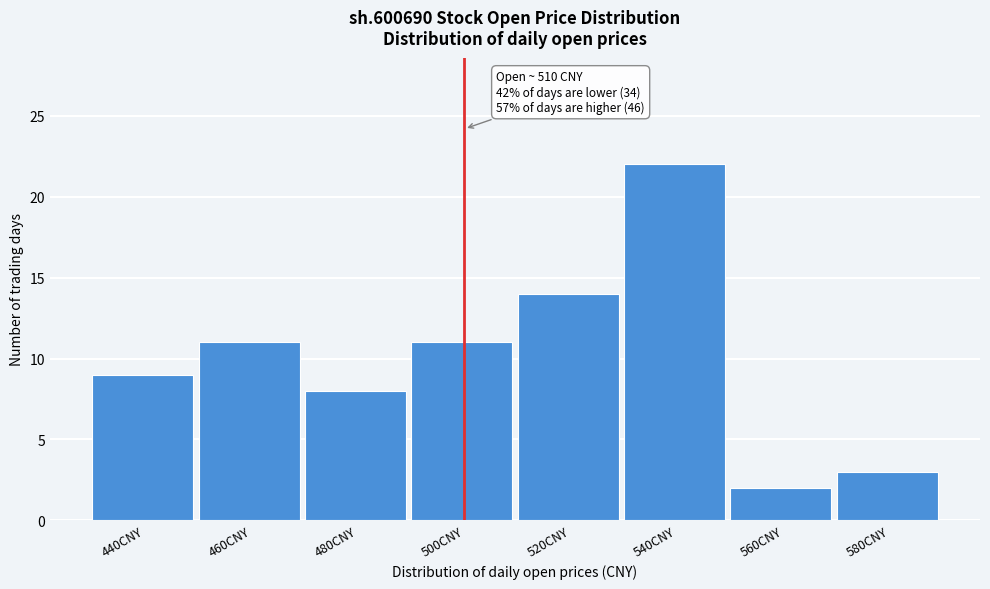

Reading right to left, list all the values displayed in this chart.

580CNY=3	560CNY=2	540CNY=22	520CNY=14	500CNY=11	480CNY=8	460CNY=11	440CNY=9